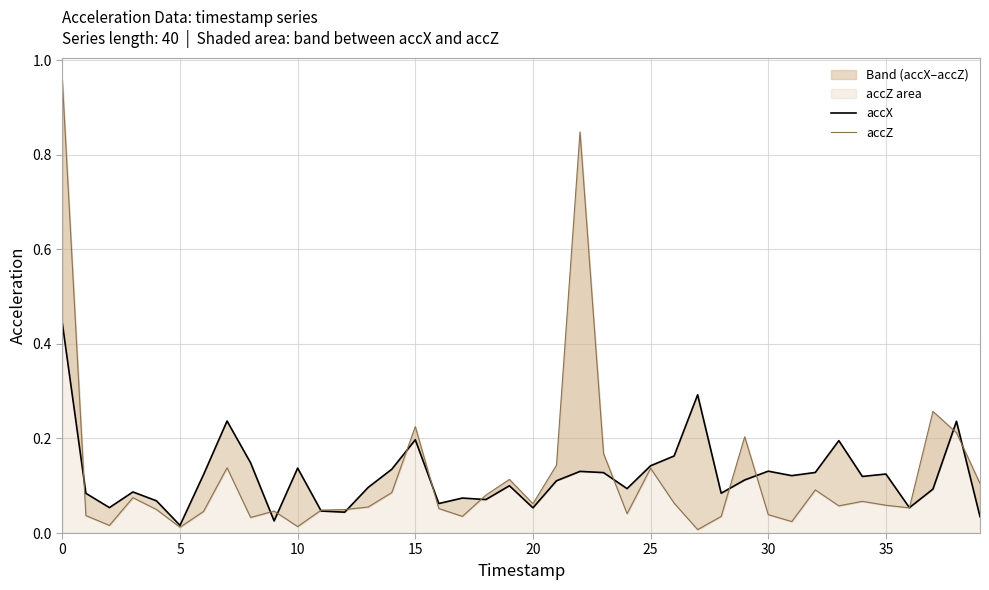

Which category has the lowest value in the accZ series?

27